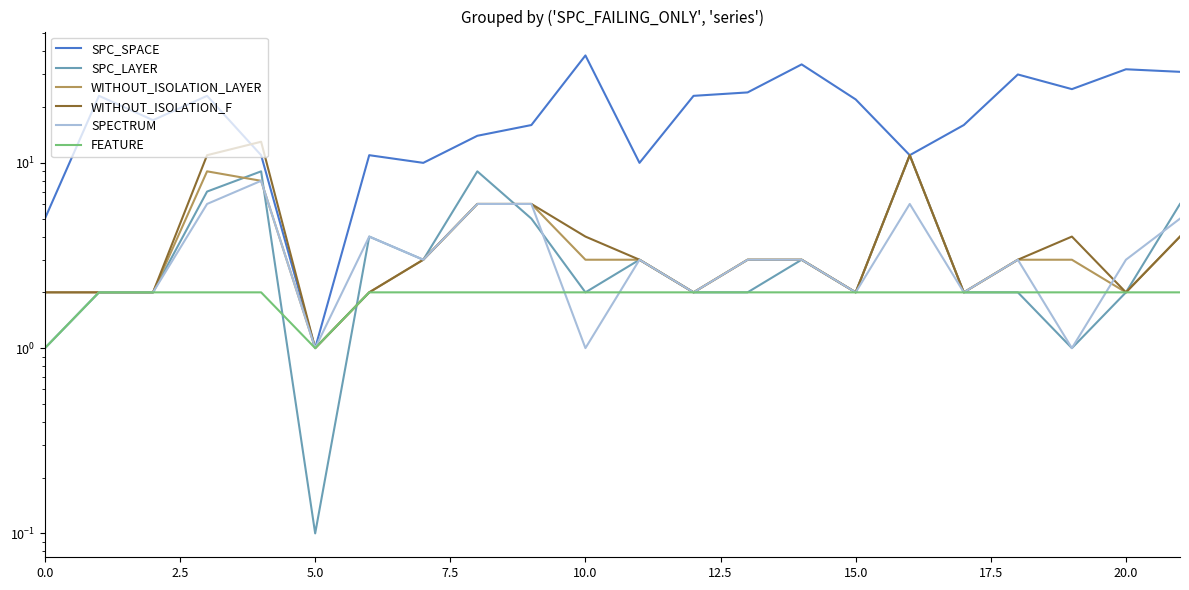

The value of SPECTRUM at 15 is 0.7. True or false?

False